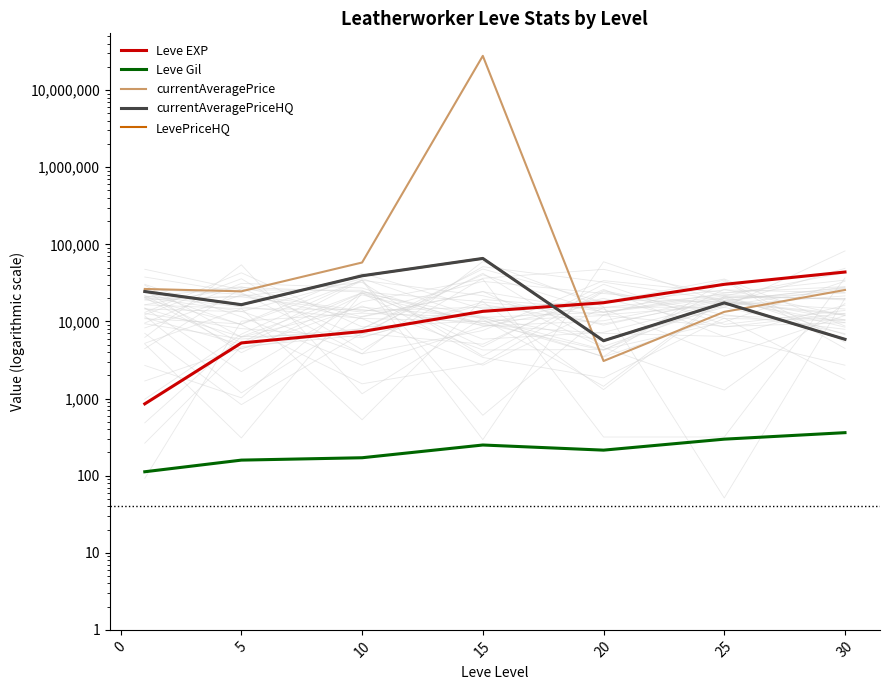

Between 10 and 30, which is larger?

30